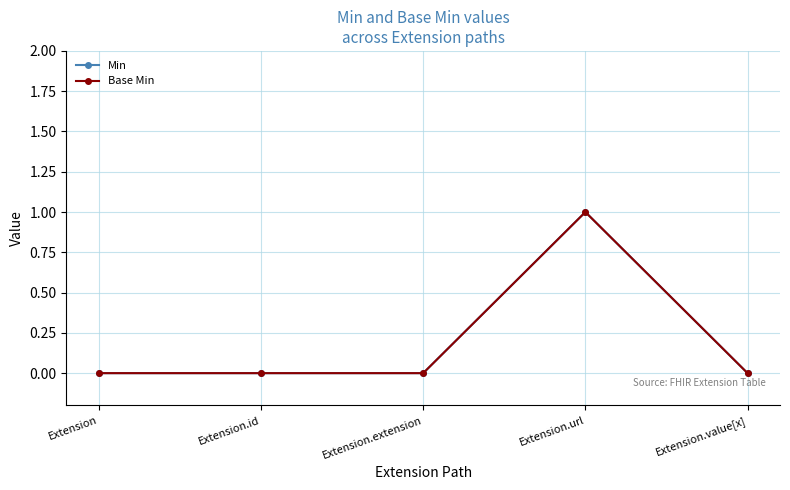

How many data points does each series have?

5